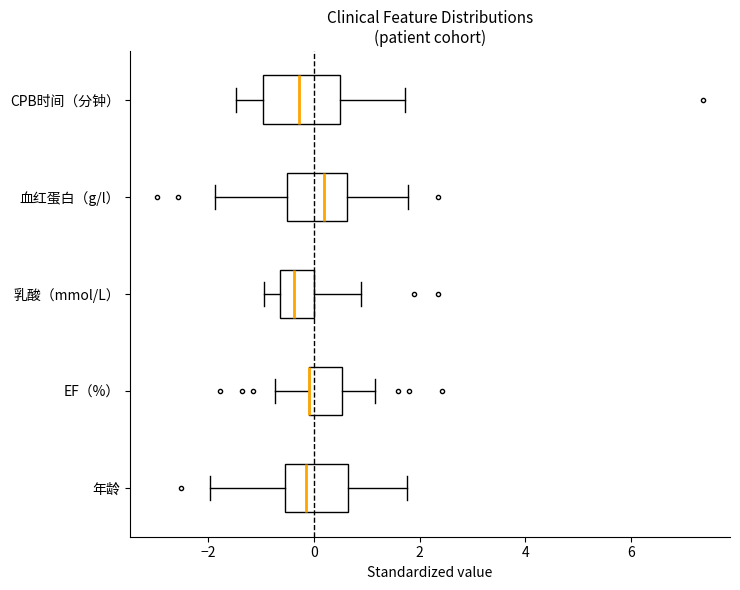

Comparing the boxes themselves (not the whiskers), which one is the widest?

CPB时间（分钟）